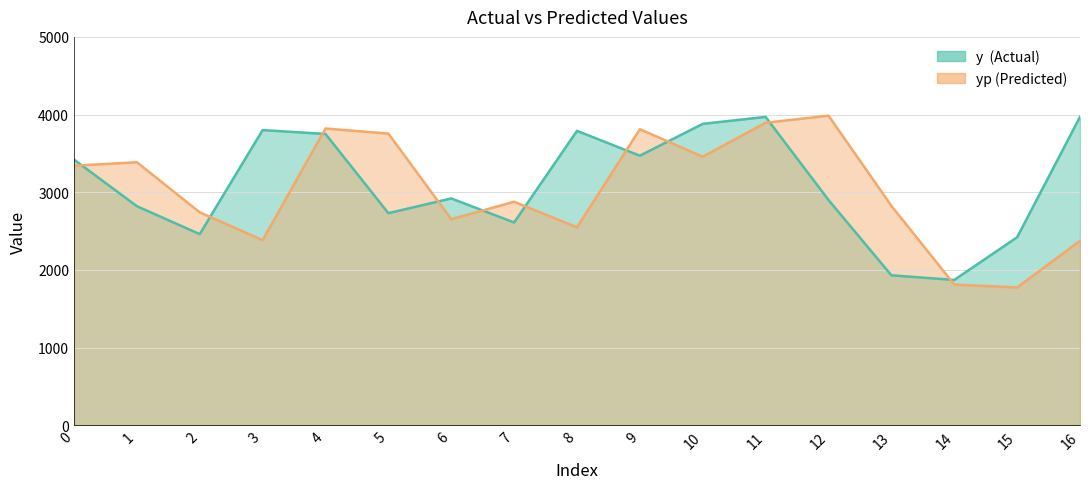

What is the difference between the maximum and minimum values in the yp series?

2211.8